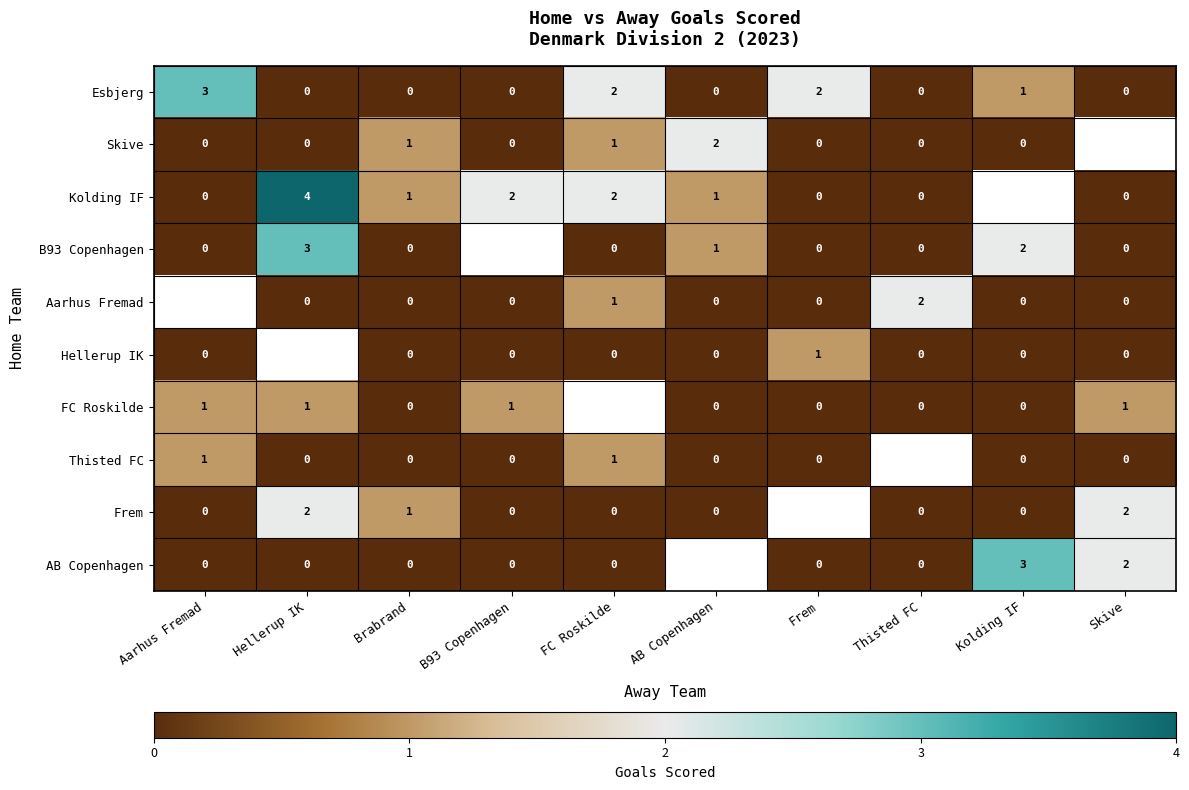

What is the total value across all series at Brabrand?

3